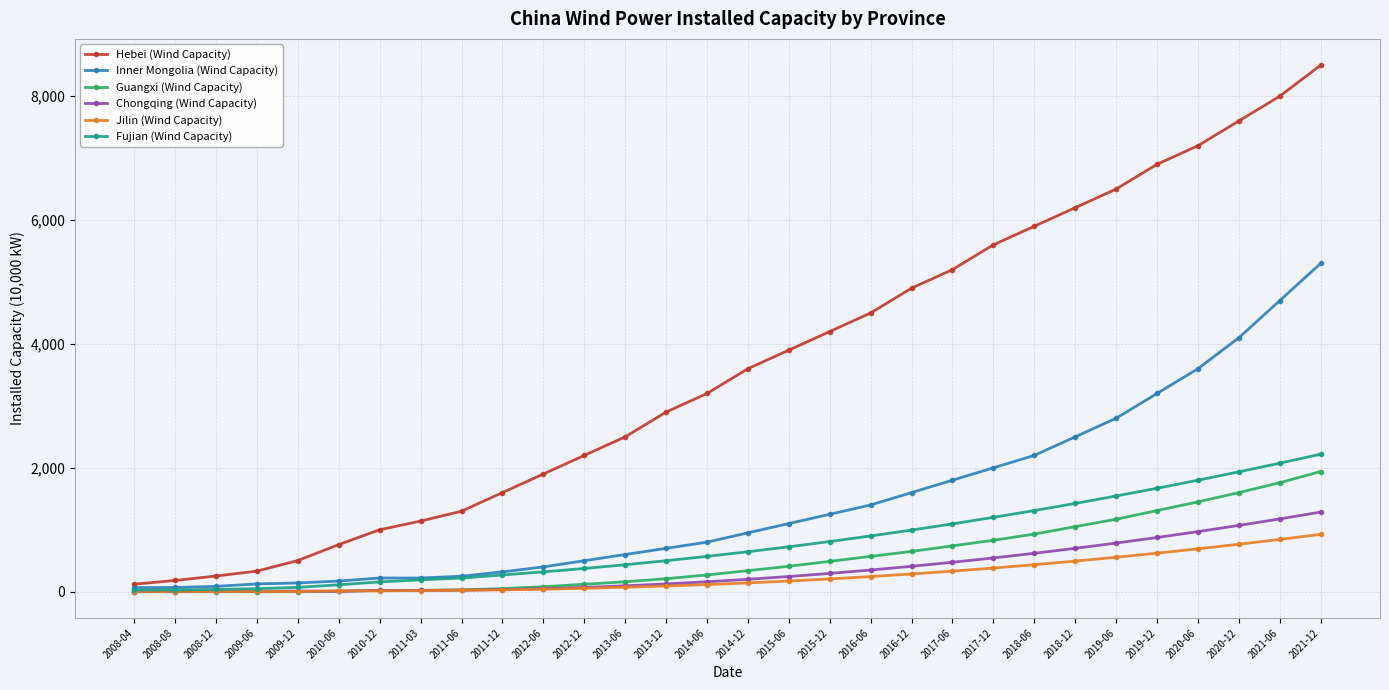

Rank the series by their maximum value, from highest to lowest.

Hebei (Wind Capacity), Inner Mongolia (Wind Capacity), Fujian (Wind Capacity), Guangxi (Wind Capacity), Chongqing (Wind Capacity), Jilin (Wind Capacity)